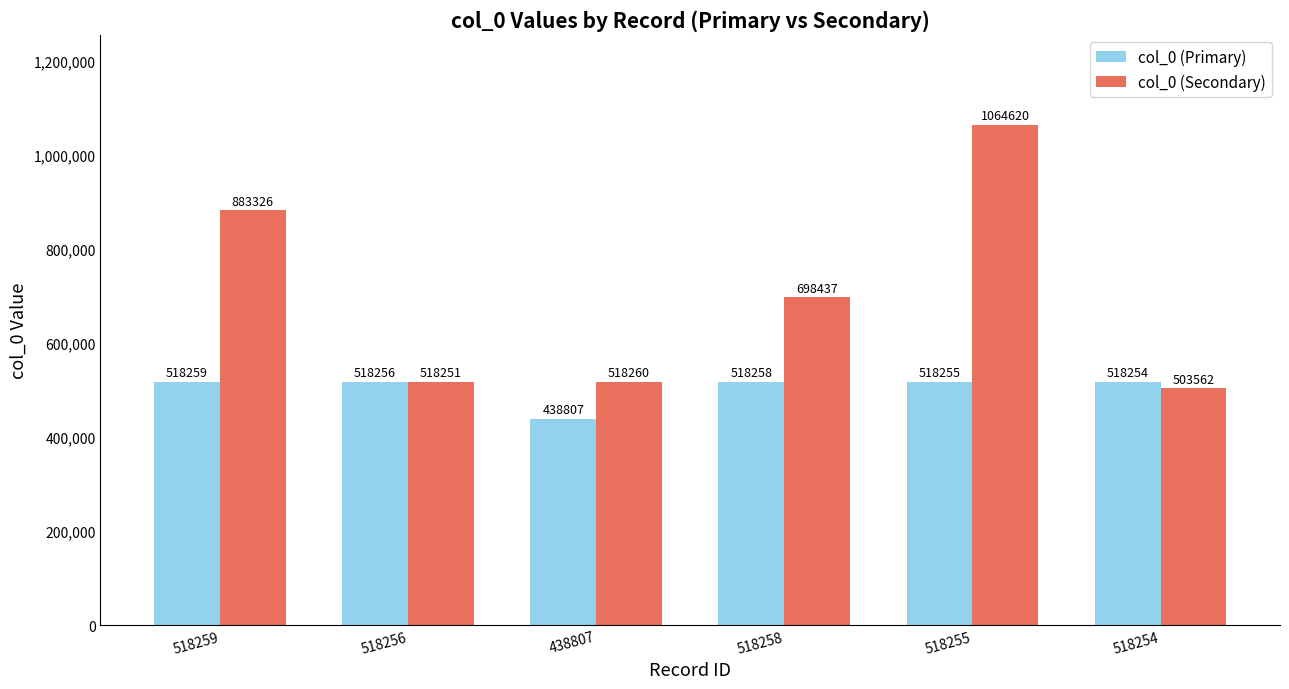

What is the difference between the col_0 (Secondary) values at 518256 and 518255?

546369